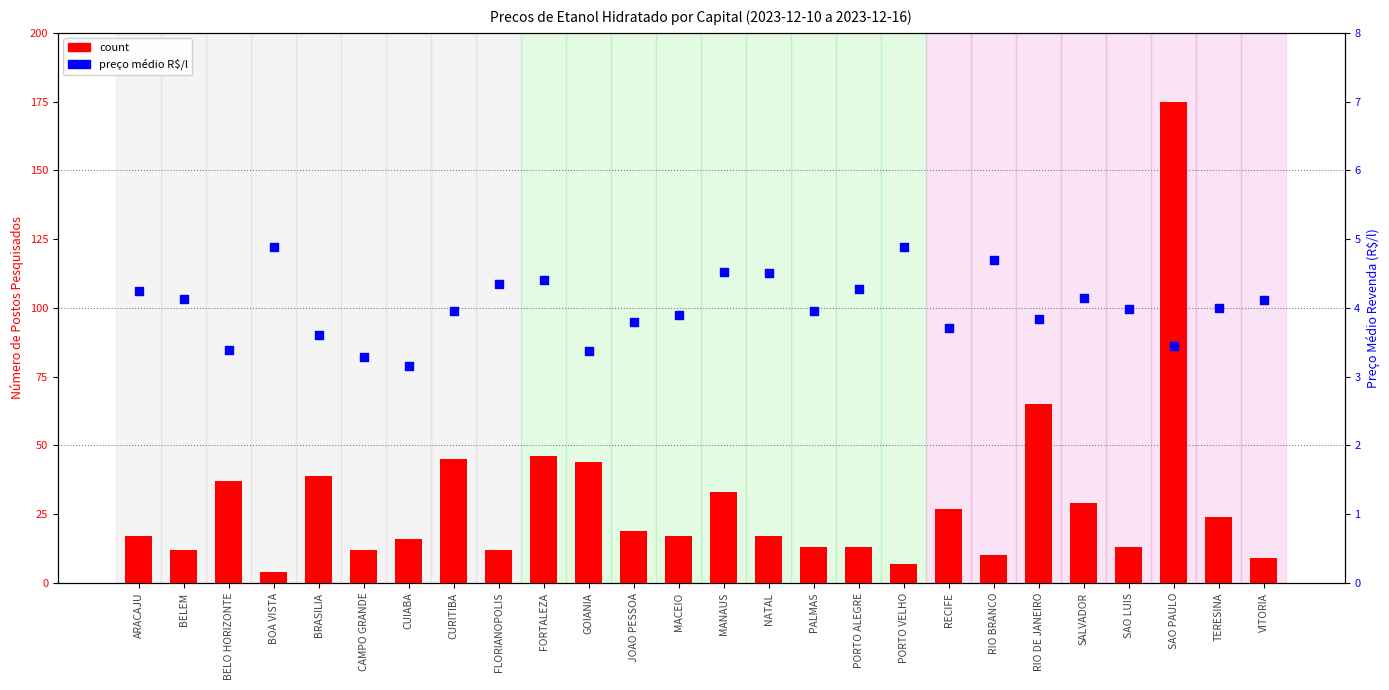

What are all the series names shown in the legend?

count, preço médio (R$/l)